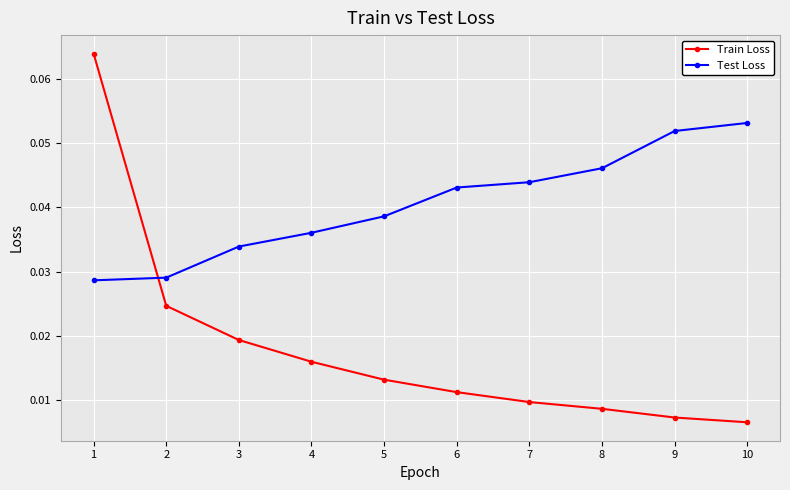

Which series ends up on top after the final intersection of Train Loss and Test Loss?

Test Loss